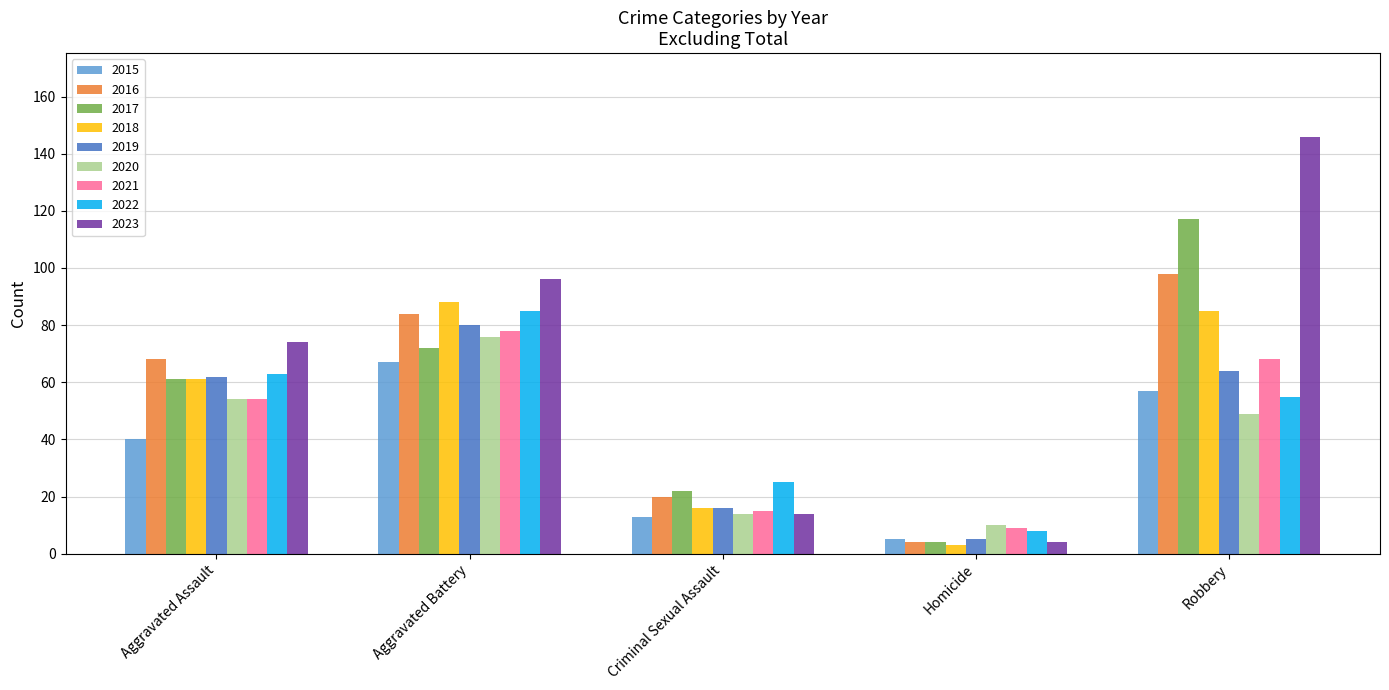

What is the label of the 3rd bar from the left?

Criminal Sexual Assault